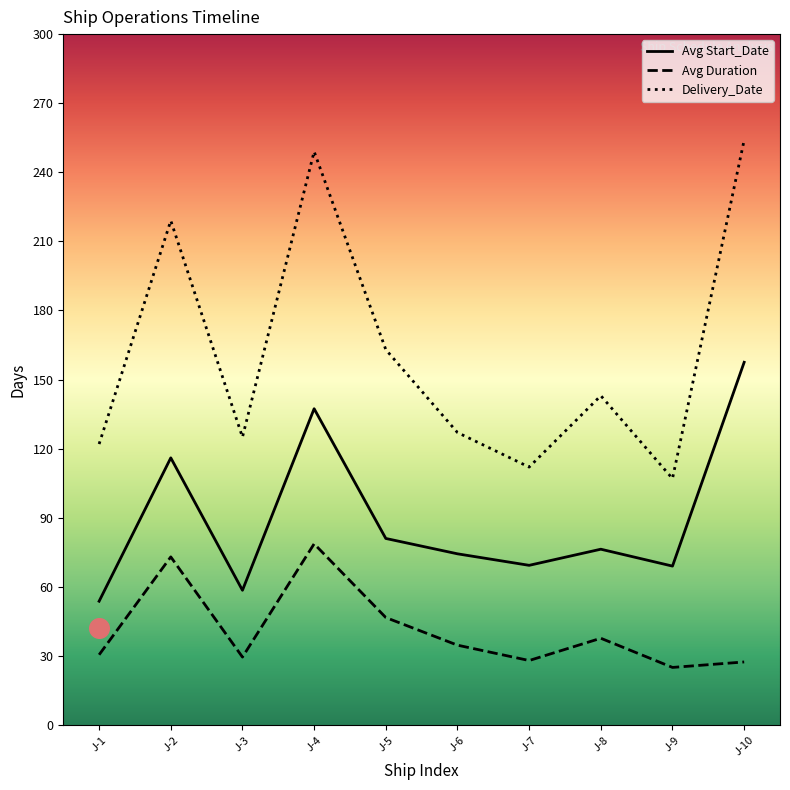

Which series has the largest total across all categories?

Delivery_Date